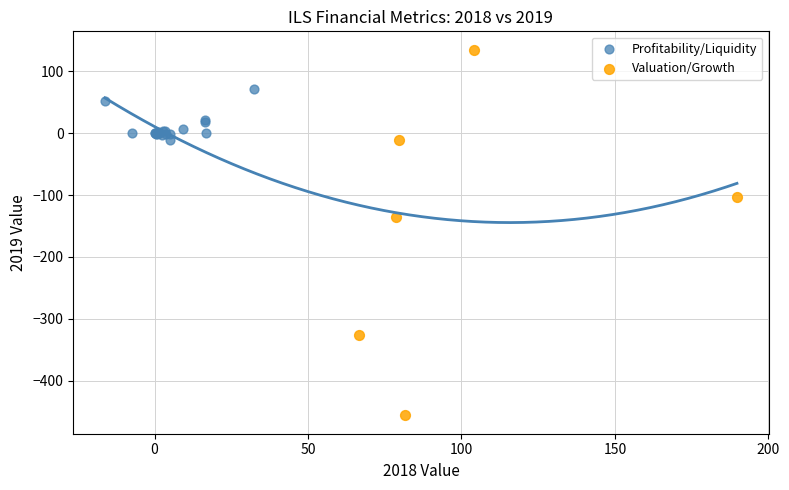

Which series has the widest spread of Y values?

Valuation/Growth